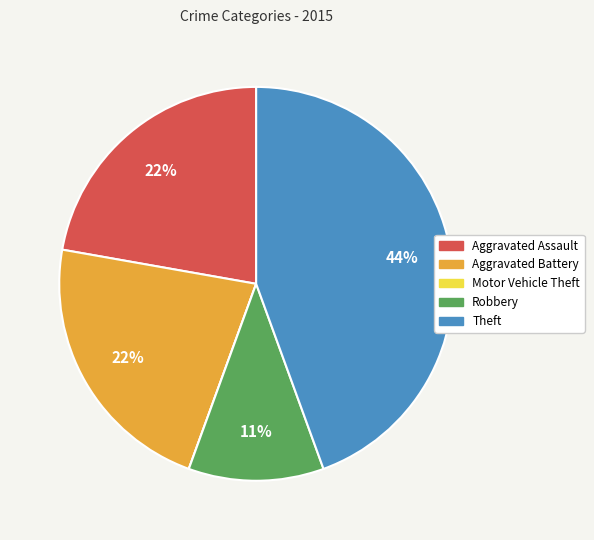

True or false: Aggravated Battery accounts for 22% of the total.

True